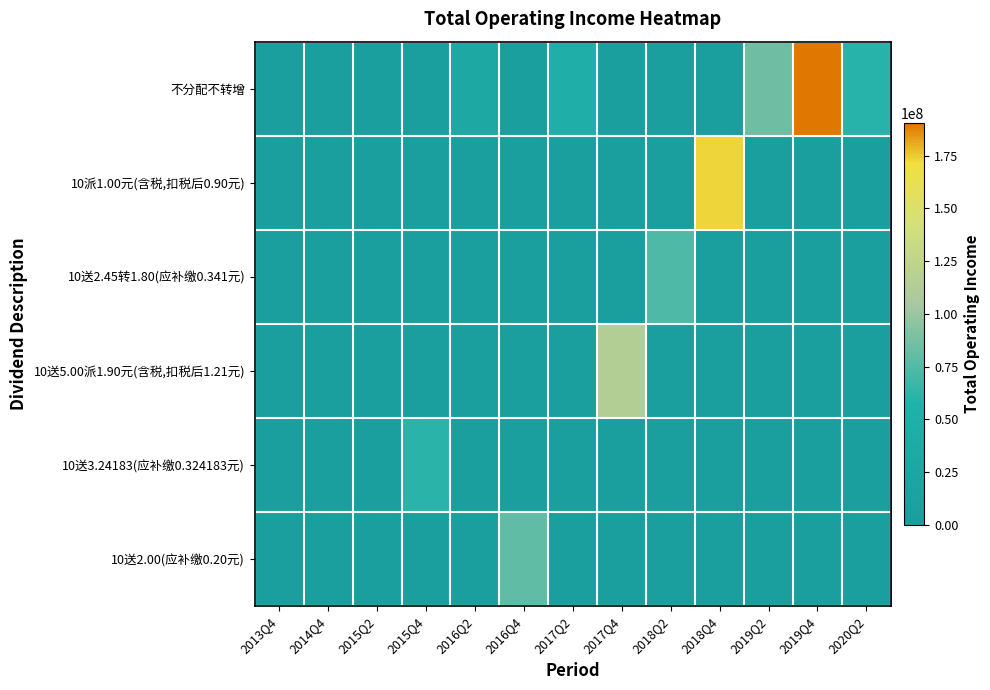

Which series changed the most between 2015Q4 and 2018Q2?

10送2.45转1.80(应补缴0.341元)